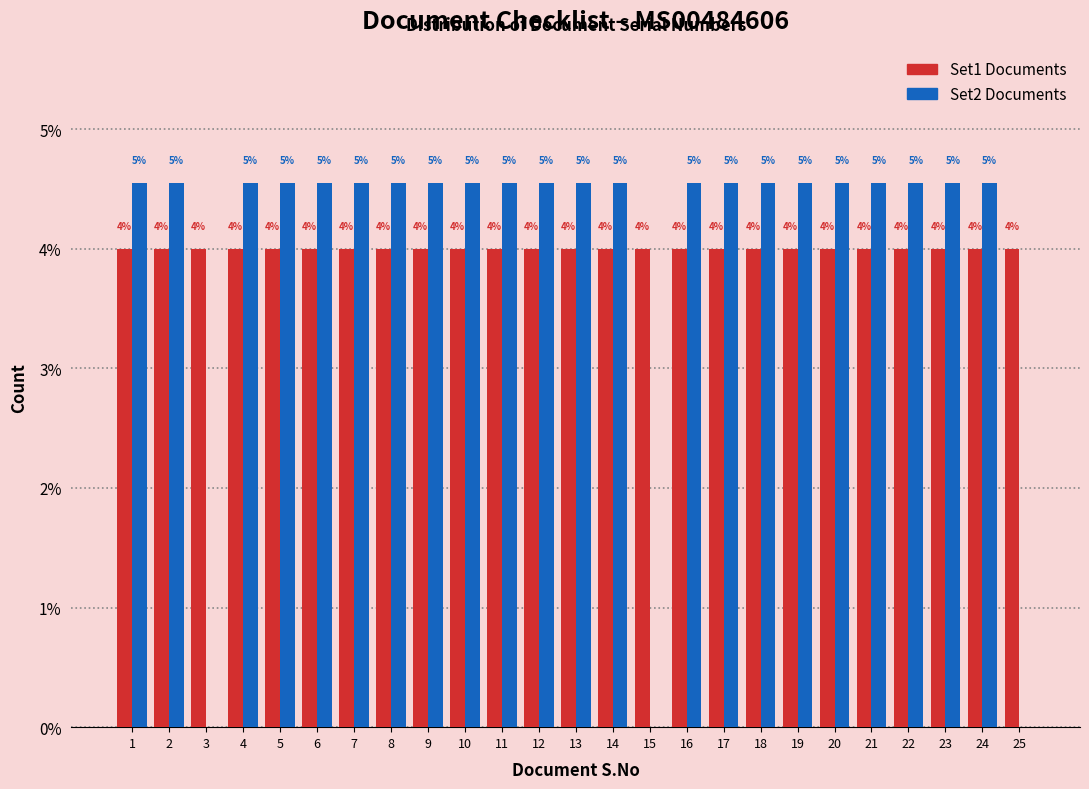

What is the sum of all Set1 Documents values?

100.0